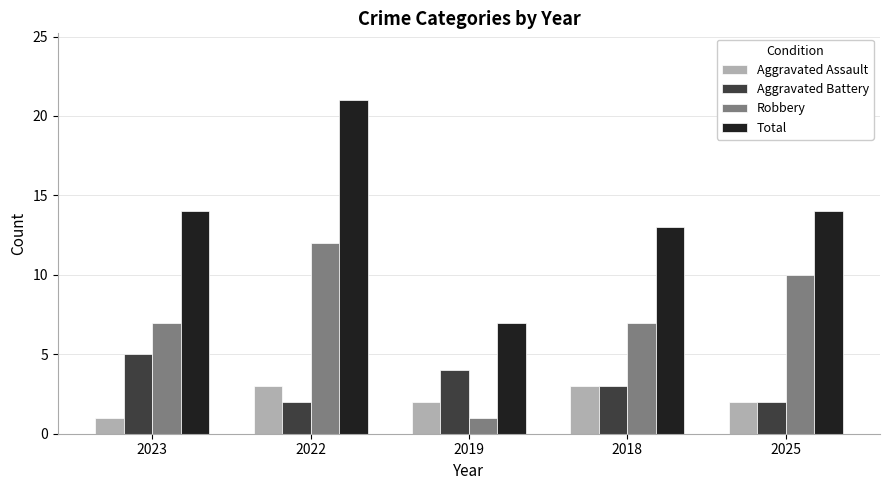

Which series has the largest range (max minus min)?

Total